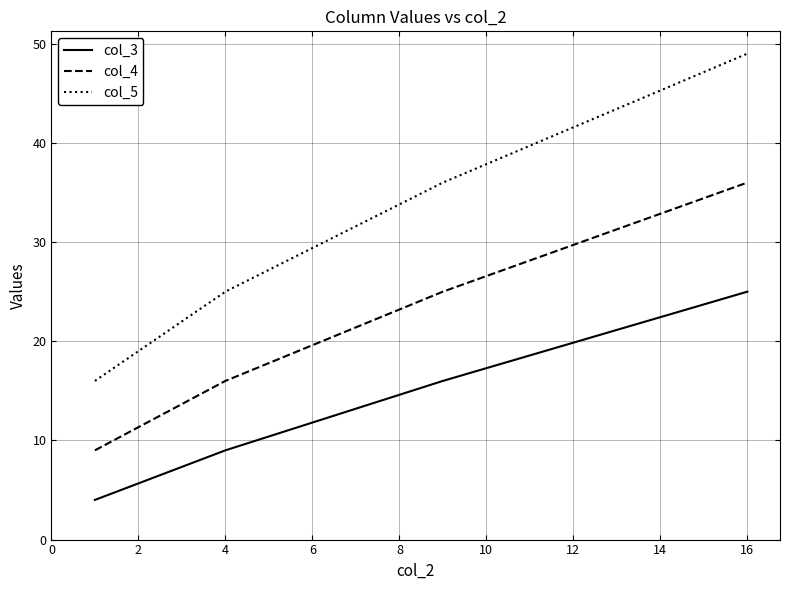

Rank the series by their average value, from highest to lowest.

col_5, col_4, col_3